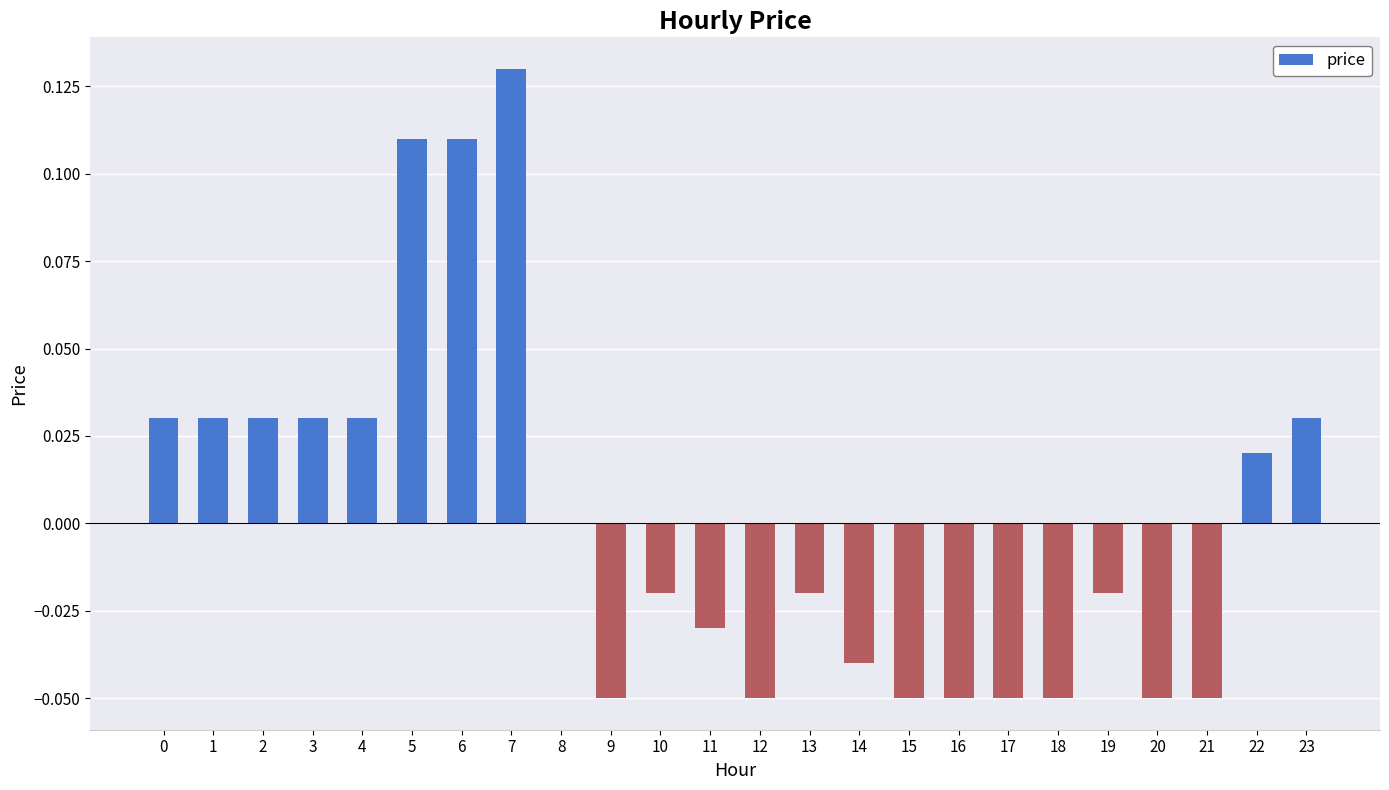

Which label corresponds to the largest value in the chart?

7